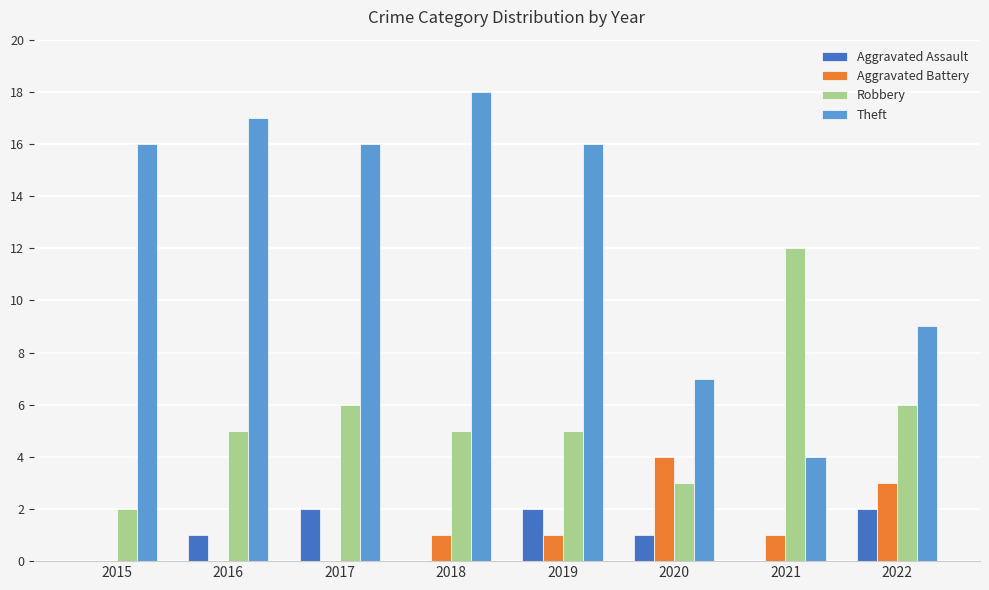

True or false: Theft has a value of 6 at 2017.

False